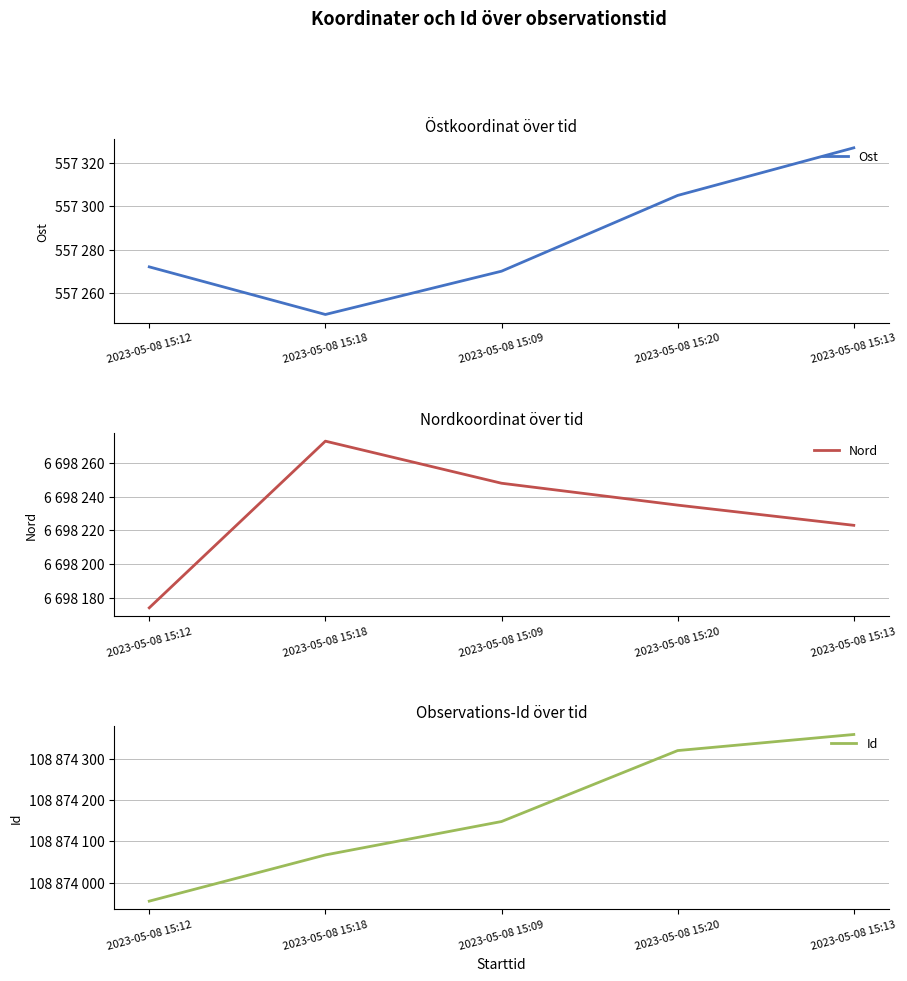

Which category has the highest value across all series?

2023-05-08 15:13